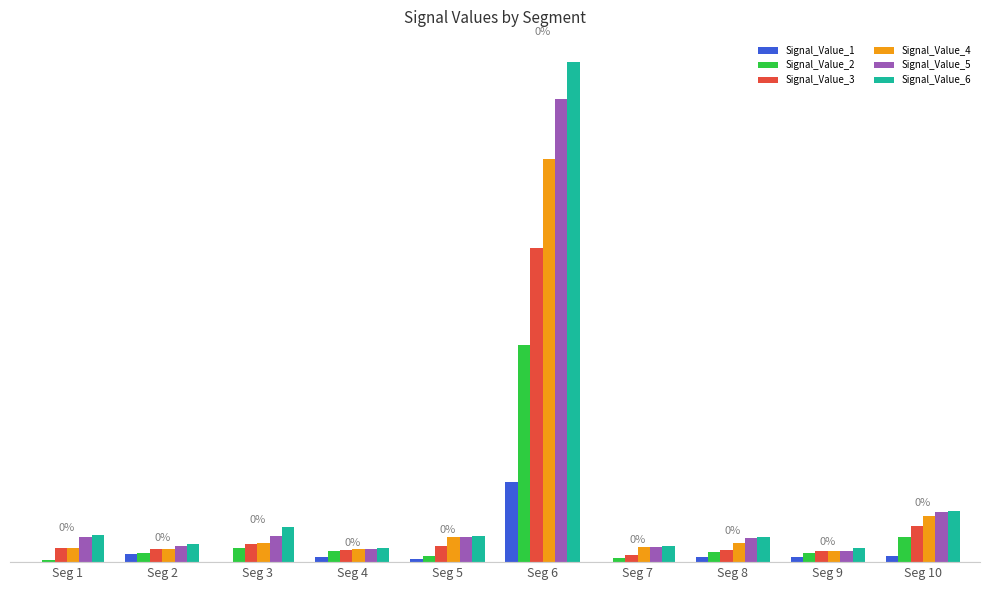

Are the bars grouped side by side (vs. stacked)?

Yes